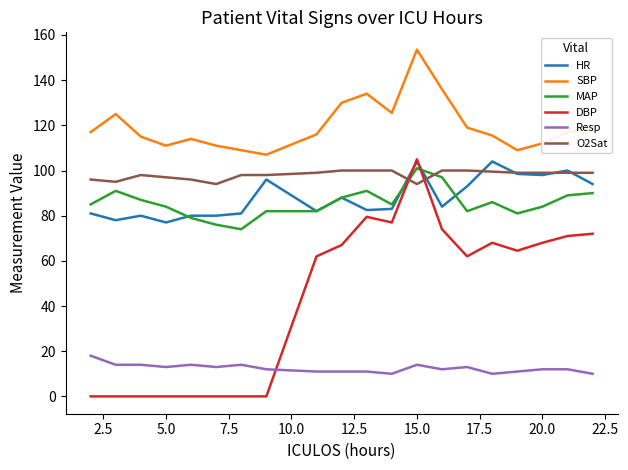

What is the difference between the second highest and second lowest values in the SBP series?

27.0